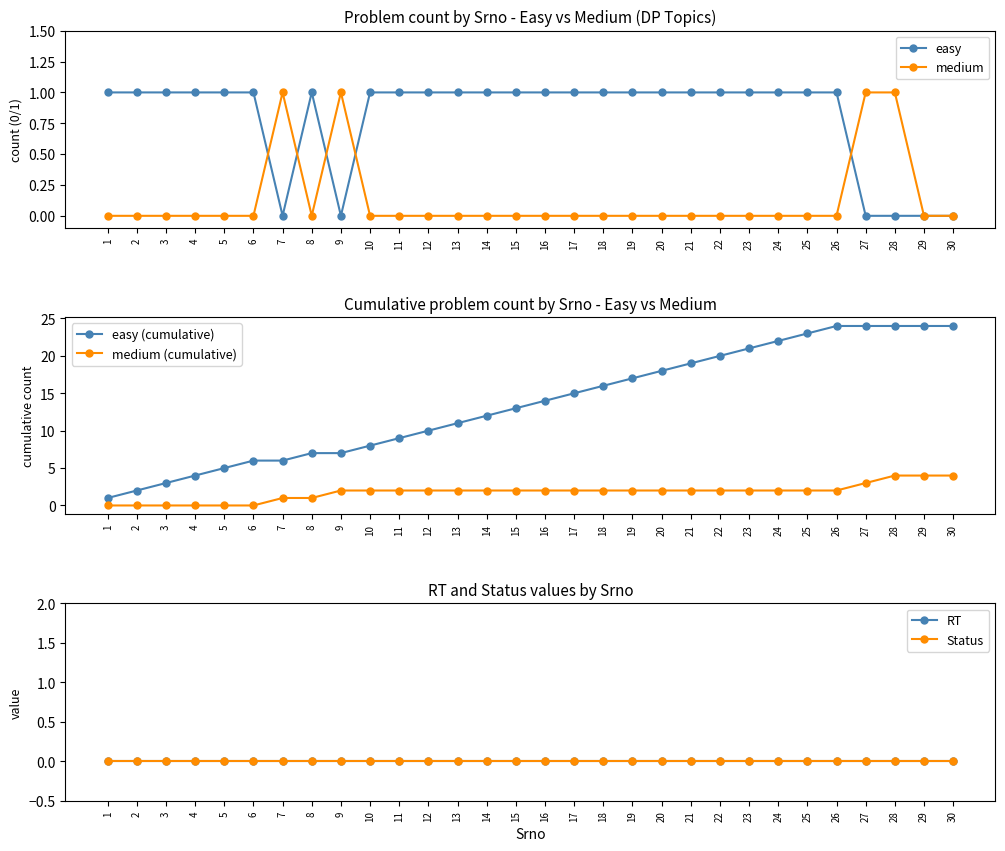

True or false: RT and easy (cumulative) cross at least once.

False